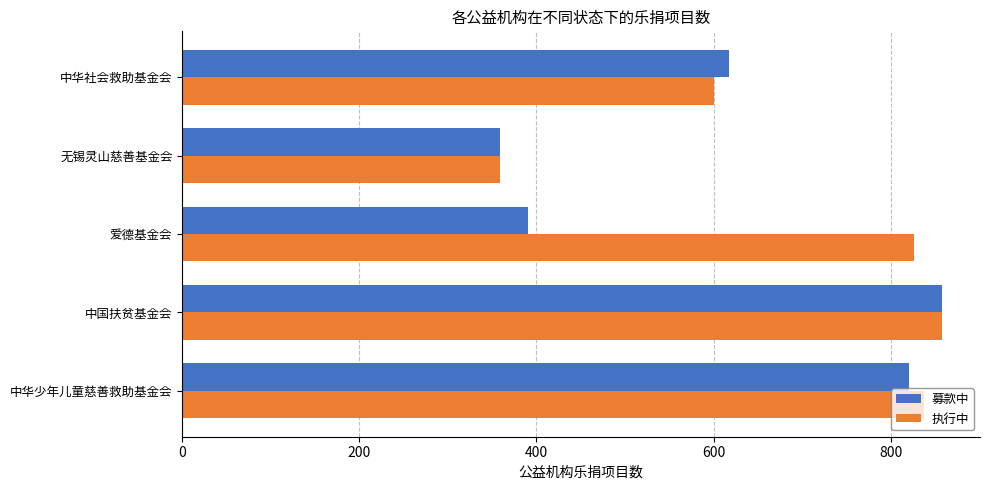

Which series has the largest total across all categories?

执行中